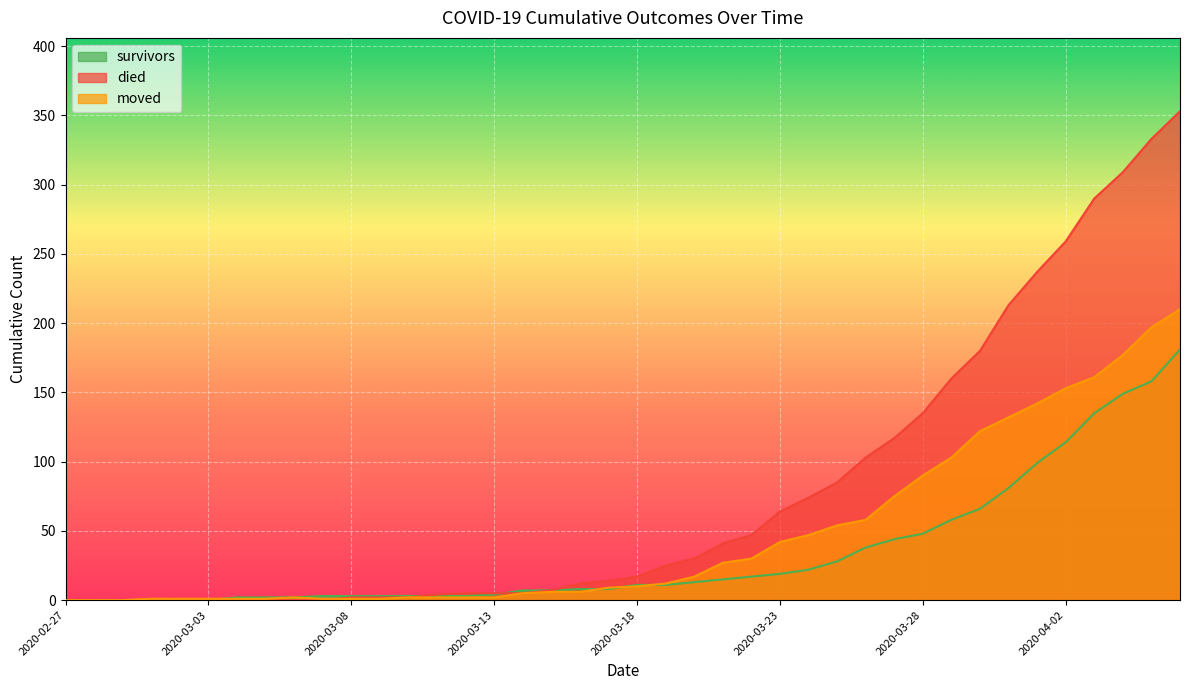

Reading left to right, extract all data points from this chart.

survivors: 2020-02-27=0	2020-02-28=0	2020-02-29=0	2020-03-01=0	2020-03-02=0	2020-03-03=0	2020-03-04=2	2020-03-05=2	2020-03-06=2	2020-03-07=3	2020-03-08=3	2020-03-09=3	2020-03-10=3	2020-03-11=3	2020-03-12=3	2020-03-13=4	2020-03-14=7	2020-03-15=7	2020-03-16=8	2020-03-17=8	2020-03-18=11	2020-03-19=11	2020-03-20=13	2020-03-21=15	2020-03-22=17	2020-03-23=19	2020-03-24=22	2020-03-25=28	2020-03-26=38	2020-03-27=44	2020-03-28=48	2020-03-29=58	2020-03-30=66	2020-03-31=81	2020-04-01=99	2020-04-02=114	2020-04-03=135	2020-04-04=149	2020-04-05=158	2020-04-06=181
died: 2020-02-27=0	2020-02-28=0	2020-02-29=0	2020-03-01=0	2020-03-02=0	2020-03-03=0	2020-03-04=0	2020-03-05=0	2020-03-06=0	2020-03-07=0	2020-03-08=2	2020-03-09=2	2020-03-10=2	2020-03-11=4	2020-03-12=5	2020-03-13=5	2020-03-14=5	2020-03-15=7	2020-03-16=12	2020-03-17=14	2020-03-18=17	2020-03-19=25	2020-03-20=30	2020-03-21=41	2020-03-22=47	2020-03-23=64	2020-03-24=74	2020-03-25=85	2020-03-26=103	2020-03-27=117	2020-03-28=135	2020-03-29=160	2020-03-30=180	2020-03-31=213	2020-04-01=237	2020-04-02=259	2020-04-03=290	2020-04-04=309	2020-04-05=333	2020-04-06=353
moved: 2020-02-27=0	2020-02-28=0	2020-02-29=0	2020-03-01=1	2020-03-02=1	2020-03-03=1	2020-03-04=1	2020-03-05=1	2020-03-06=2	2020-03-07=1	2020-03-08=1	2020-03-09=1	2020-03-10=2	2020-03-11=2	2020-03-12=2	2020-03-13=2	2020-03-14=5	2020-03-15=6	2020-03-16=6	2020-03-17=9	2020-03-18=10	2020-03-19=12	2020-03-20=17	2020-03-21=27	2020-03-22=30	2020-03-23=42	2020-03-24=47	2020-03-25=54	2020-03-26=58	2020-03-27=75	2020-03-28=90	2020-03-29=103	2020-03-30=122	2020-03-31=132	2020-04-01=142	2020-04-02=153	2020-04-03=161	2020-04-04=177	2020-04-05=197	2020-04-06=210